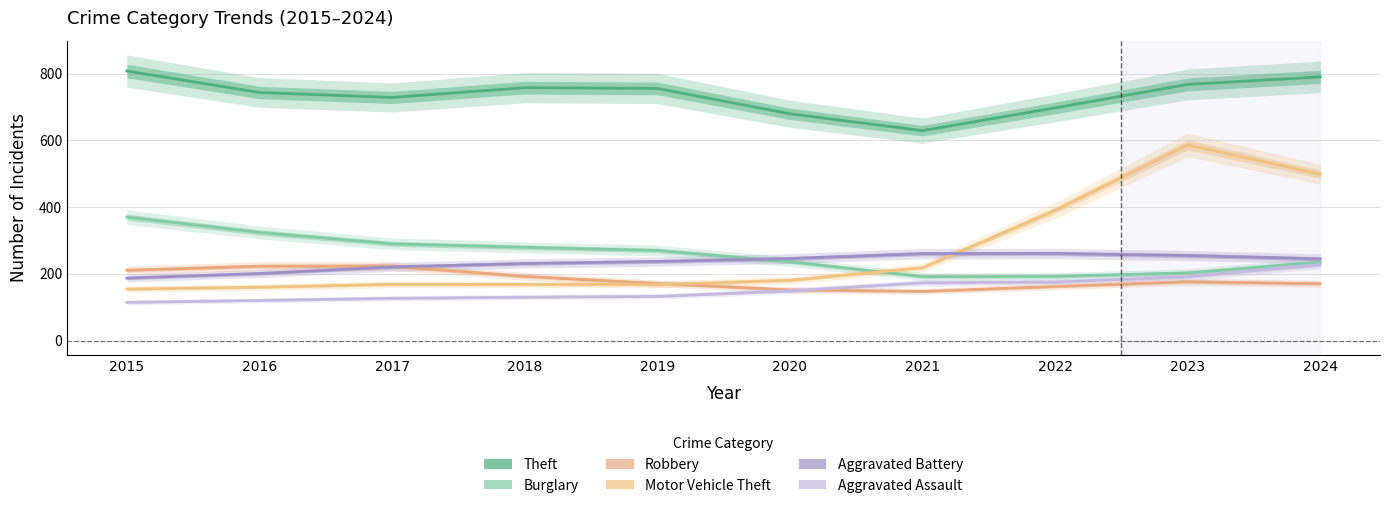

What is the spread (max minus min) of values at 2016?

622.8